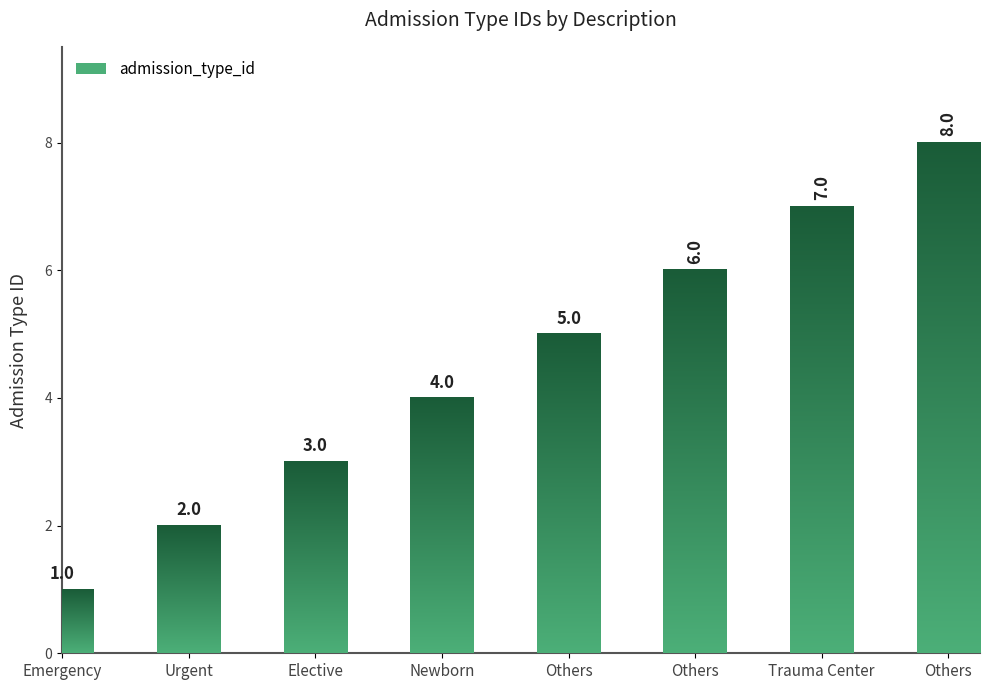

Which category has the lowest value across all series?

Emergency